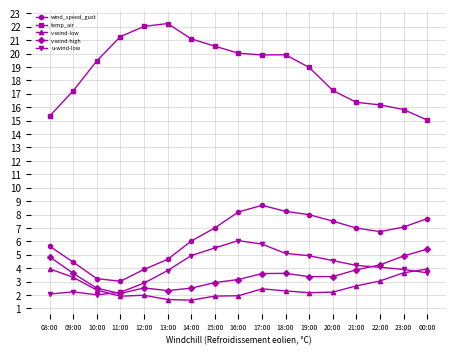

True or false: v-wind-low and temp_air intersect in this chart.

False